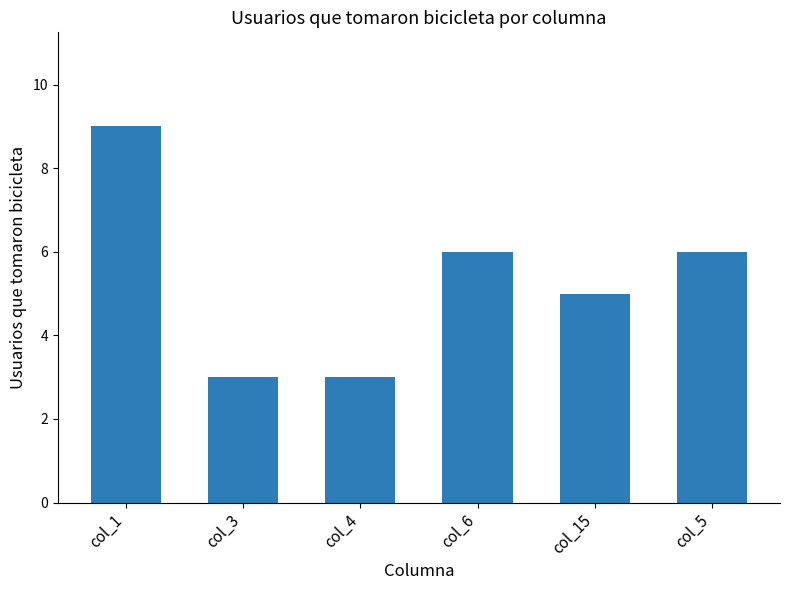

What is the sum of the values at col_1 and col_4?

12